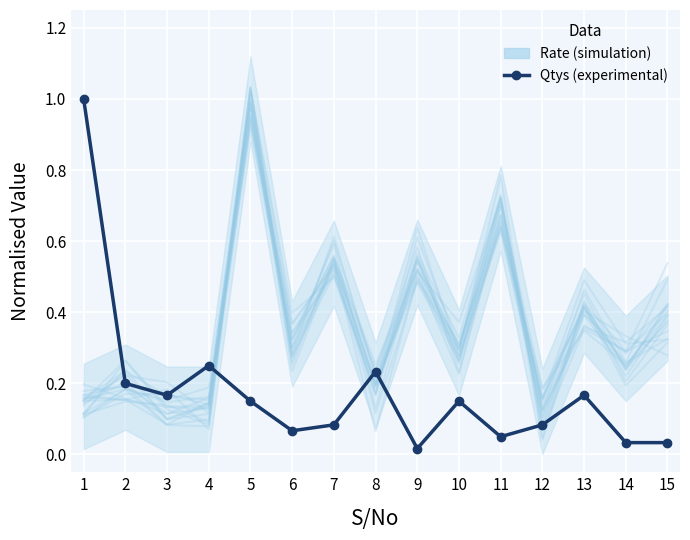

Is the value of Rate (band) at 4 greater than the value of Qtys at 13?

Yes